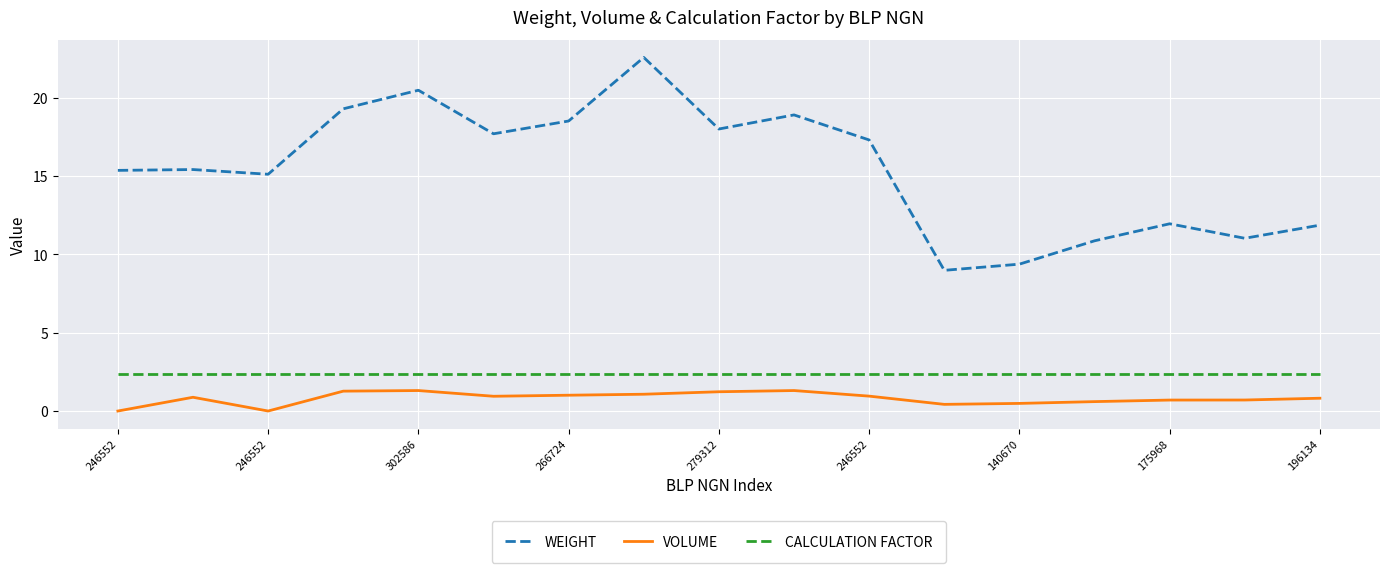

Does the chart display data point markers on the line(s)?

No